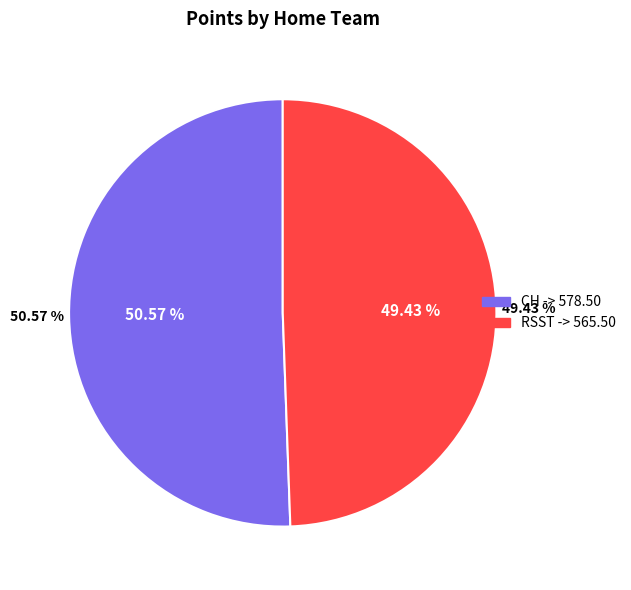

How many slices are in this pie chart?

2